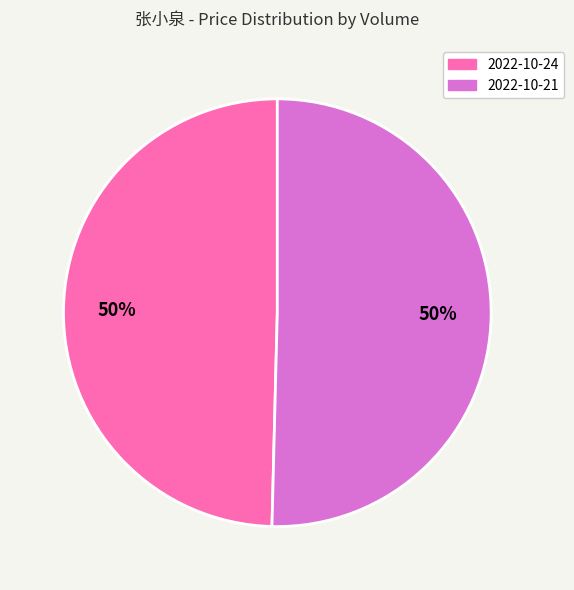

Approximately how many times larger is the value at 2022-10-21 compared to 2022-10-24?

1.0